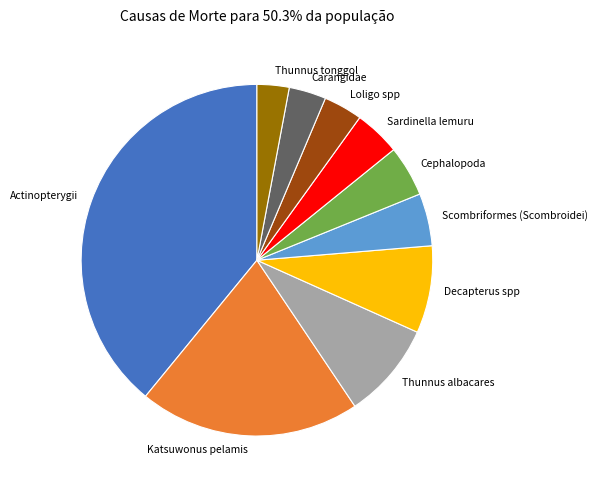

Is the sum of Scombriformes (Scombroidei) and Cephalopoda greater than half?

No